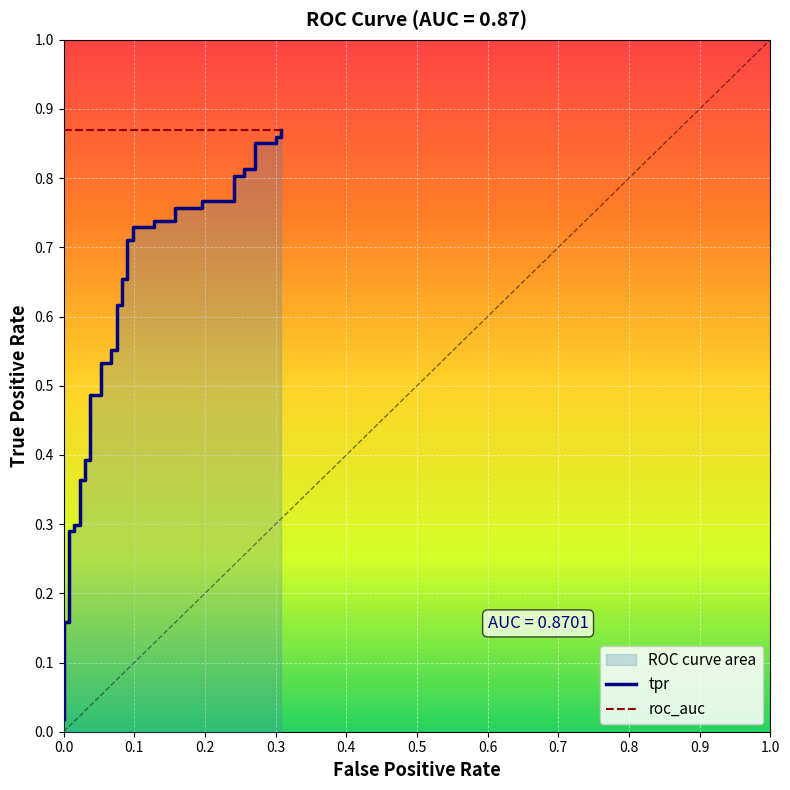

Does the chart display data point markers on the line(s)?

No